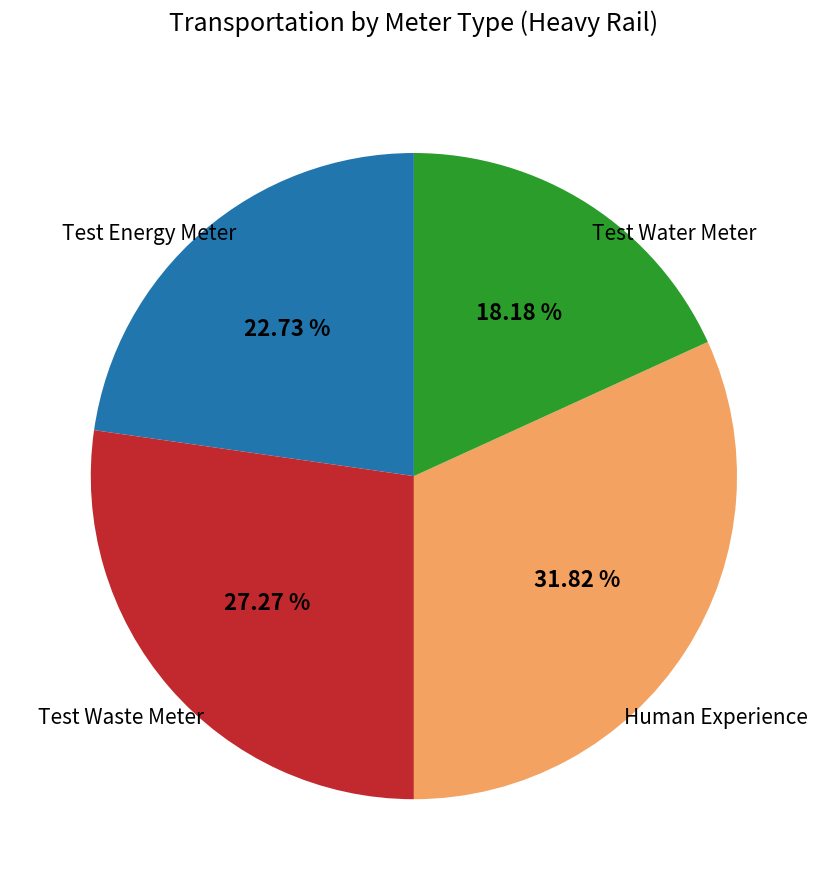

Does any single category account for the majority?

No